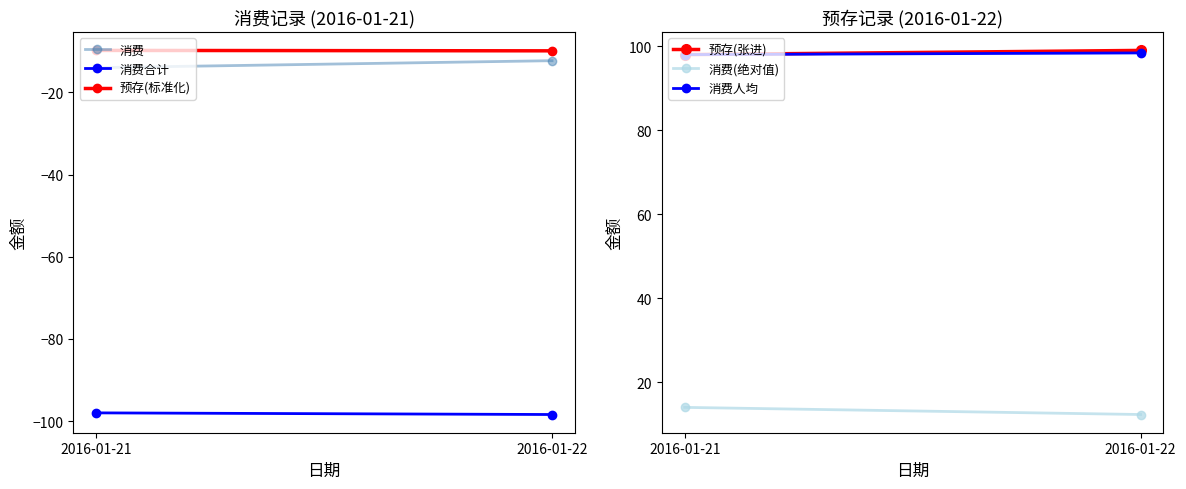

Reading right to left, transcribe all the data shown in this chart.

消费: -12.3	-14.0
消费合计: -98.4	-98.0
预存(标准化): -9.9	-9.8
预存(张进): 99.0	98.0
消费(绝对值): 12.3	14.0
消费人均: 98.4	98.0